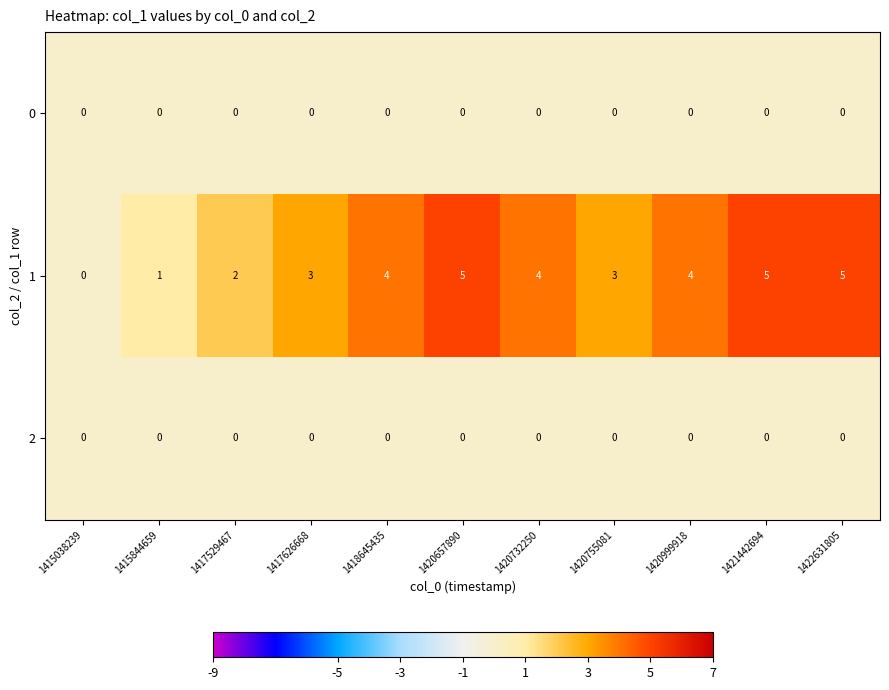

What is the difference between the highest and lowest values at 1422631805?

5